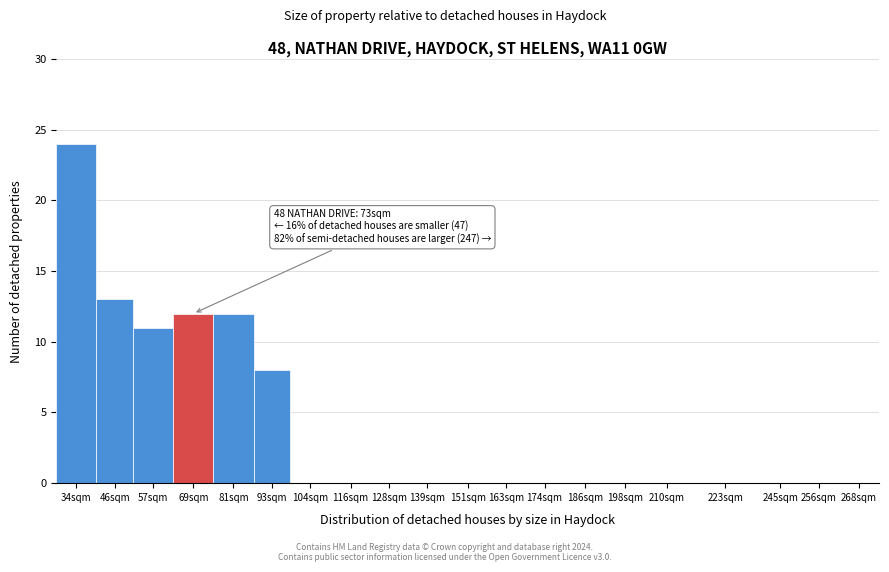

Reading left to right, transcribe all the data shown in this chart.

34sqm=24	46sqm=13	57sqm=11	69sqm=12	81sqm=12	93sqm=8	104sqm=0	116sqm=0	128sqm=0	139sqm=0	151sqm=0	163sqm=0	174sqm=0	186sqm=0	198sqm=0	210sqm=0	223sqm=0	245sqm=0	256sqm=0	268sqm=0